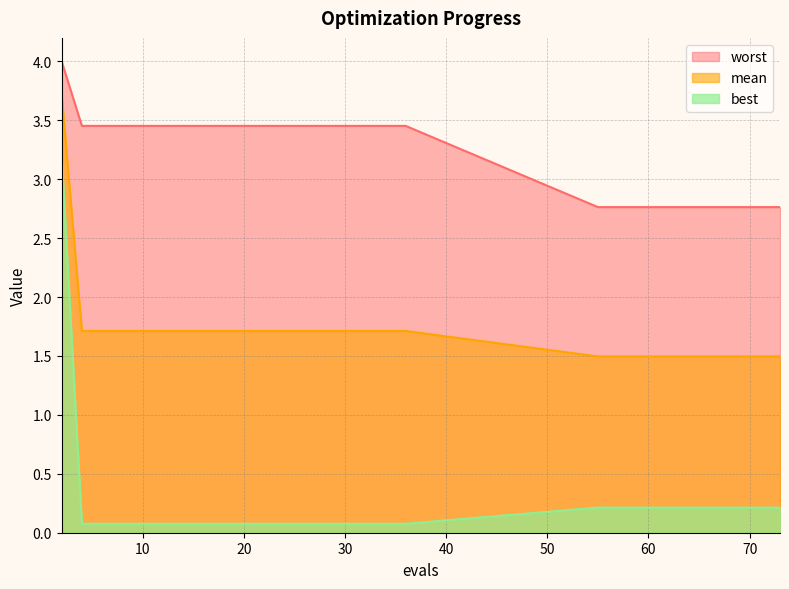

Reading right to left, list all the values displayed in this chart.

mean: 73=1.5	71=1.5	70=1.5	68=1.5	67=1.5	65=1.5	63=1.5	61=1.5	59=1.5	57=1.5	55=1.5	36=1.7	34=1.7	32=1.7	31=1.7	29=1.7	27=1.7	25=1.7	23=1.7	21=1.7	20=1.7	18=1.7	16=1.7	14=1.7	12=1.7	10=1.7	8=1.7	6=1.7	4=1.7	2=3.7
best: 73=0.2	71=0.2	70=0.2	68=0.2	67=0.2	65=0.2	63=0.2	61=0.2	59=0.2	57=0.2	55=0.2	36=0.1	34=0.1	32=0.1	31=0.1	29=0.1	27=0.1	25=0.1	23=0.1	21=0.1	20=0.1	18=0.1	16=0.1	14=0.1	12=0.1	10=0.1	8=0.1	6=0.1	4=0.1	2=3.2
worst: 73=2.8	71=2.8	70=2.8	68=2.8	67=2.8	65=2.8	63=2.8	61=2.8	59=2.8	57=2.8	55=2.8	36=3.5	34=3.5	32=3.5	31=3.5	29=3.5	27=3.5	25=3.5	23=3.5	21=3.5	20=3.5	18=3.5	16=3.5	14=3.5	12=3.5	10=3.5	8=3.5	6=3.5	4=3.5	2=4.0